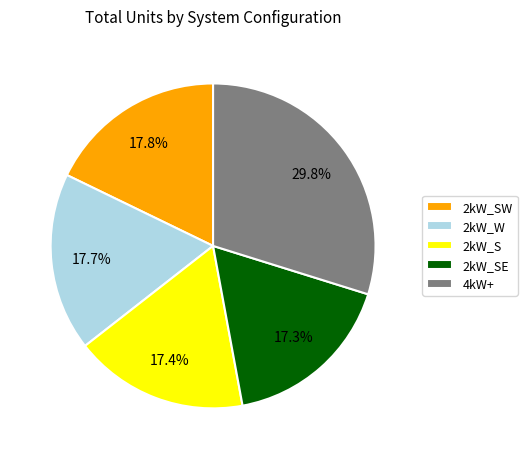

Is there a majority slice in this chart?

No